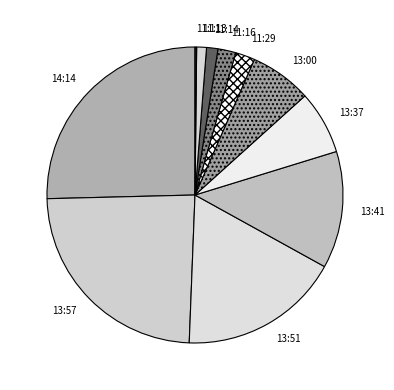

Is it true that 13:57 is 10% of the pie?

False